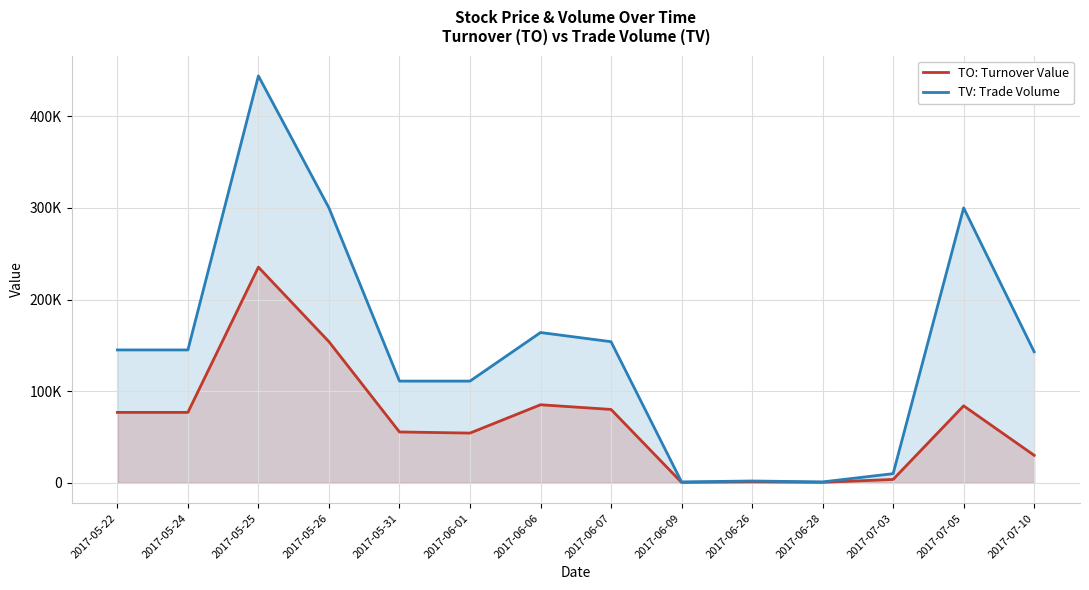

What are all the series names shown in the legend?

TO: Turnover Value, TV: Trade Volume